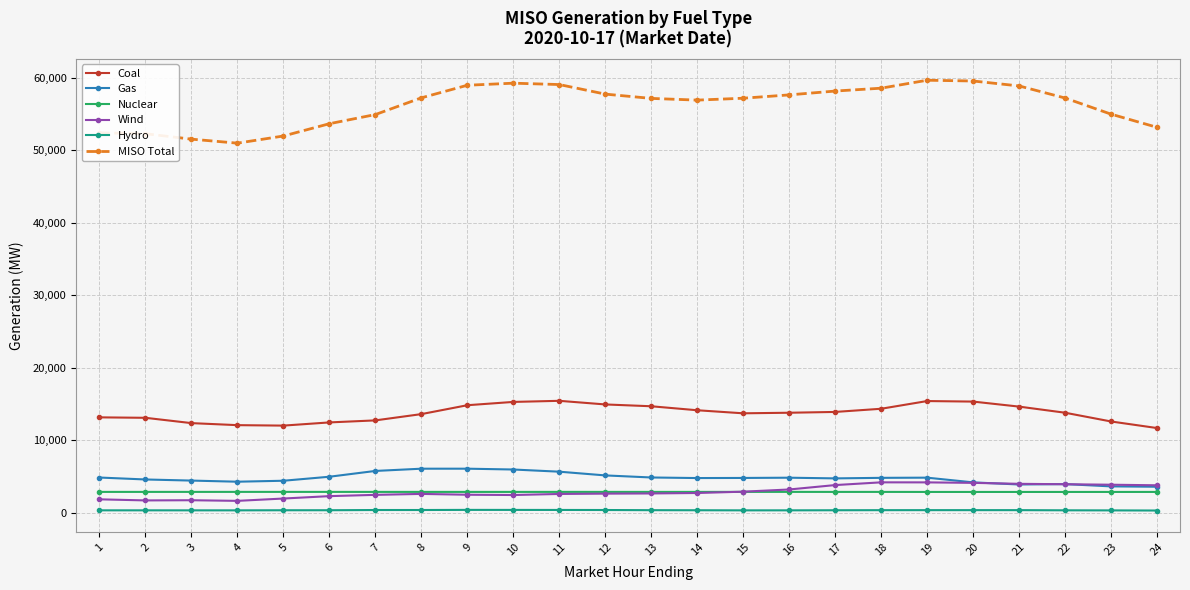

How many lines are shown in the chart?

6